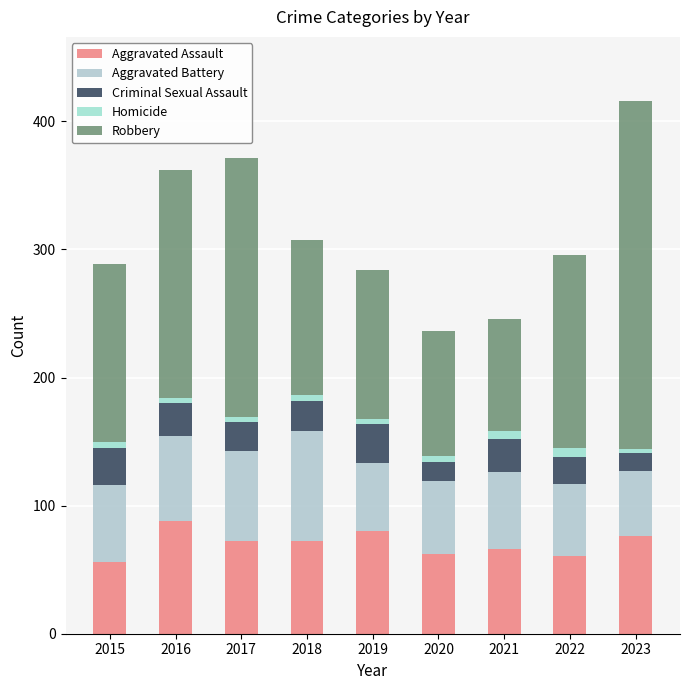

How many bars are there in total?

9